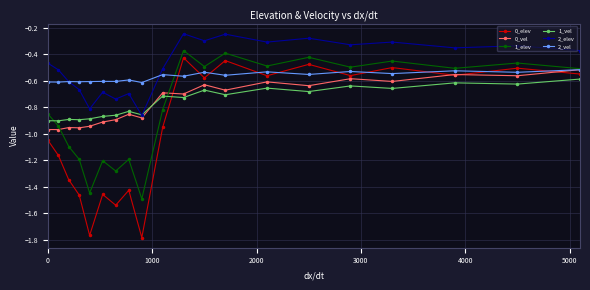

Which series has the largest range (max minus min)?

0_elev